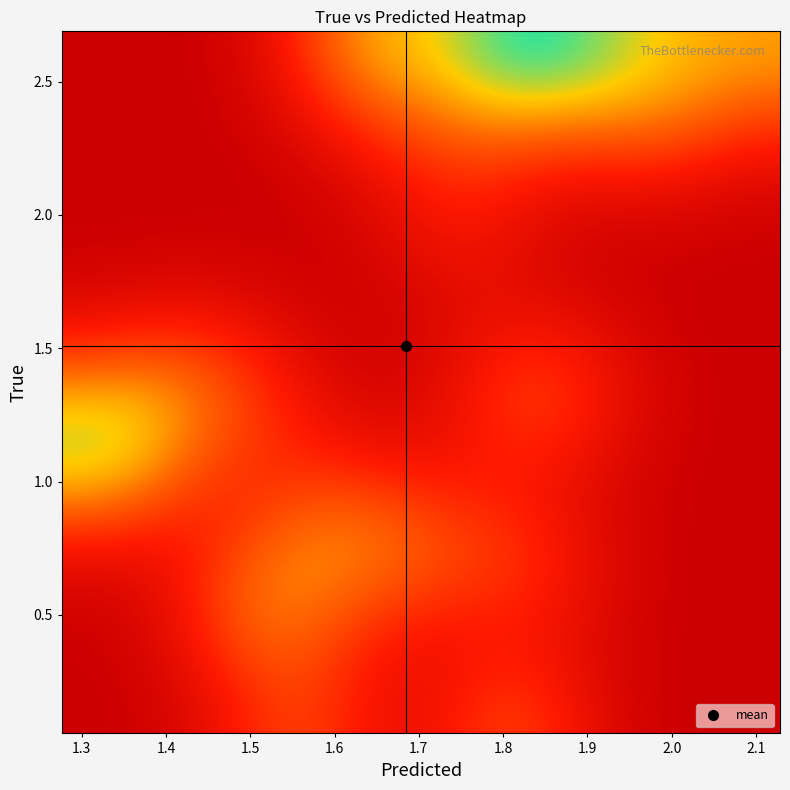

What is the maximum value shown in the chart?

0.3